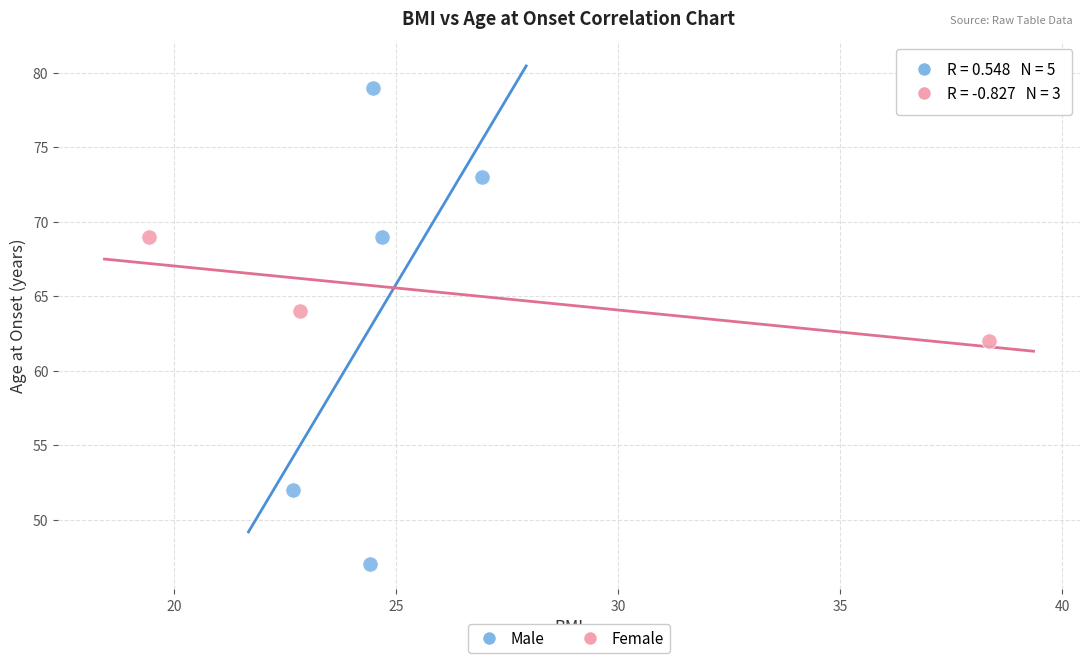

Which series contains the highest Y value?

Male